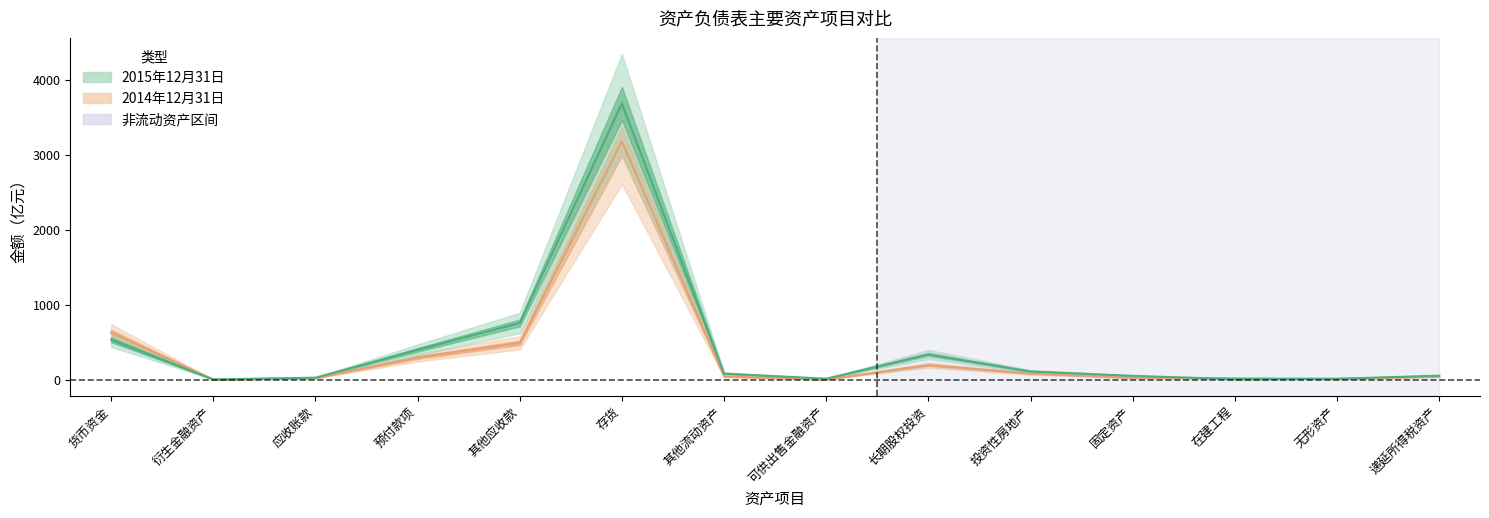

What are all the series names shown in the legend?

2014年12月31日, 2015年12月31日